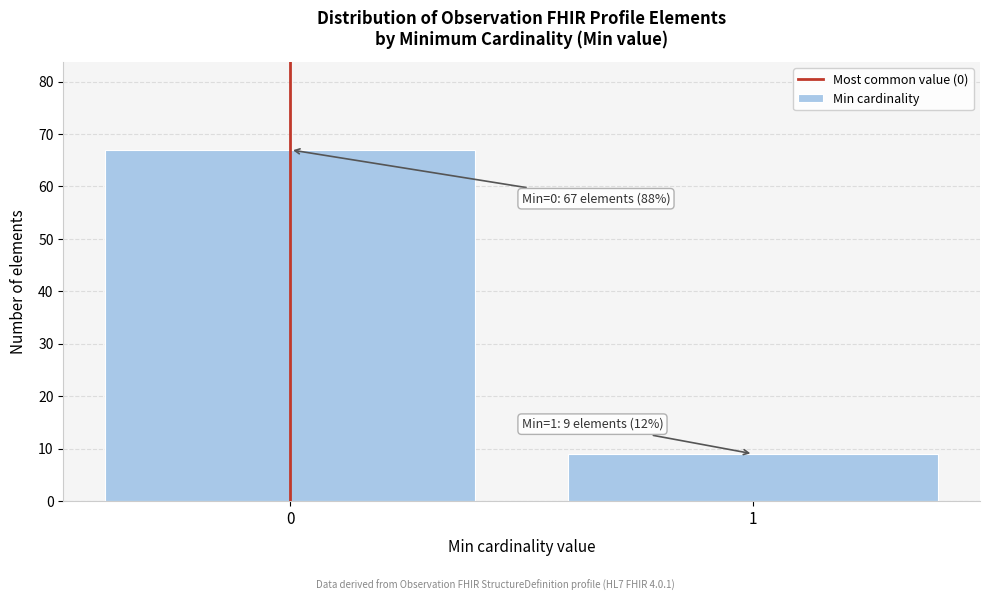

Reading left to right, list all the values displayed in this chart.

0=67	1=9